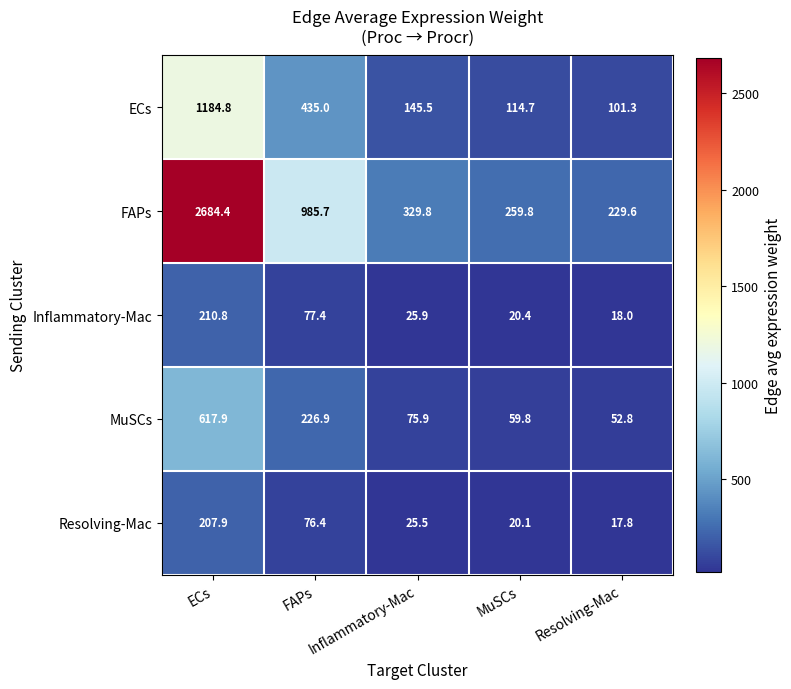

Which category has the highest value across all series?

ECs